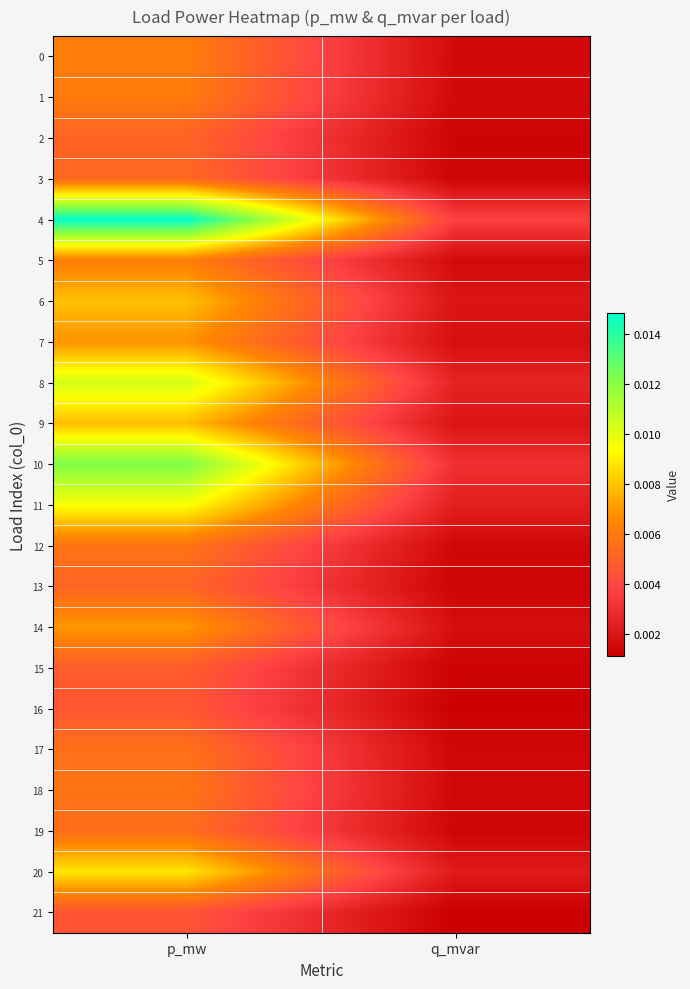

At which category is the sum across all series the highest?

p_mw